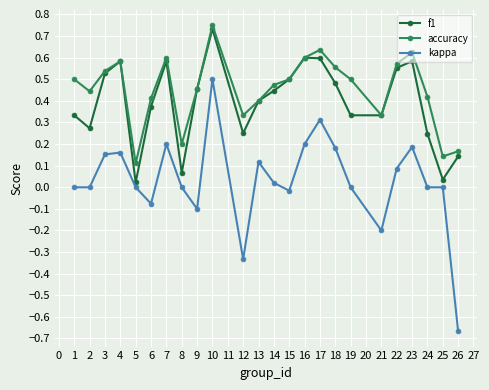

At which category does accuracy reach its first local valley?

2